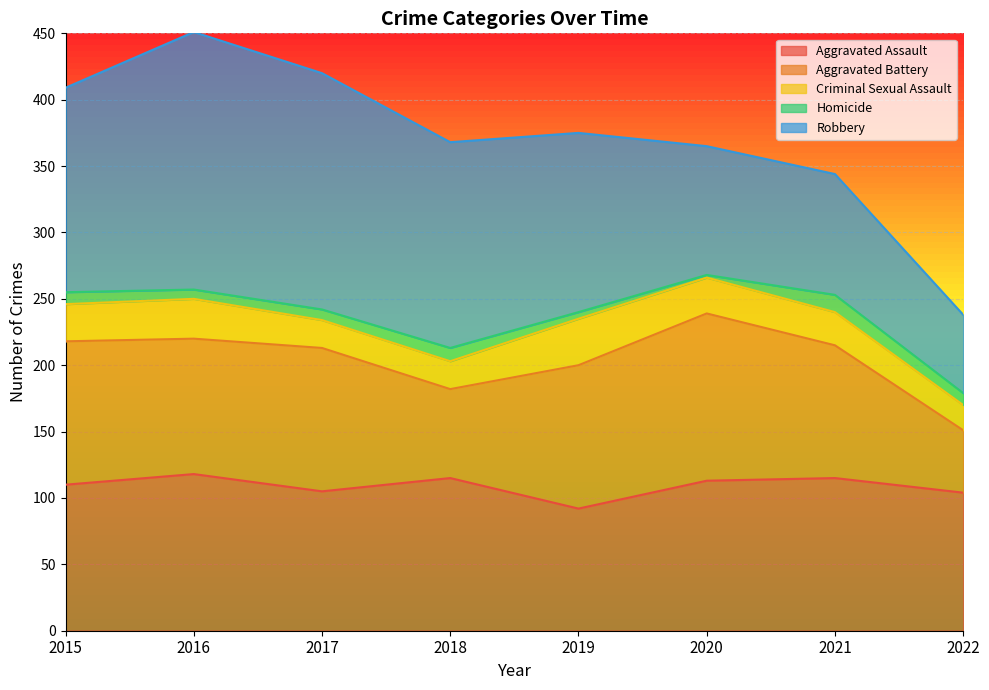

What value does the Criminal Sexual Assault series have at 2016?

30